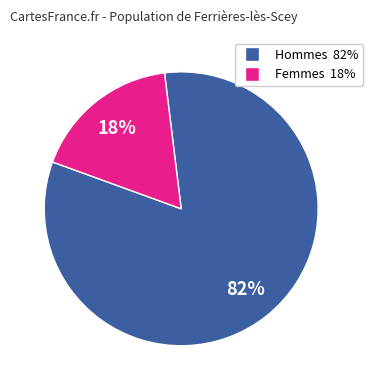

Does any single category account for the majority?

Yes